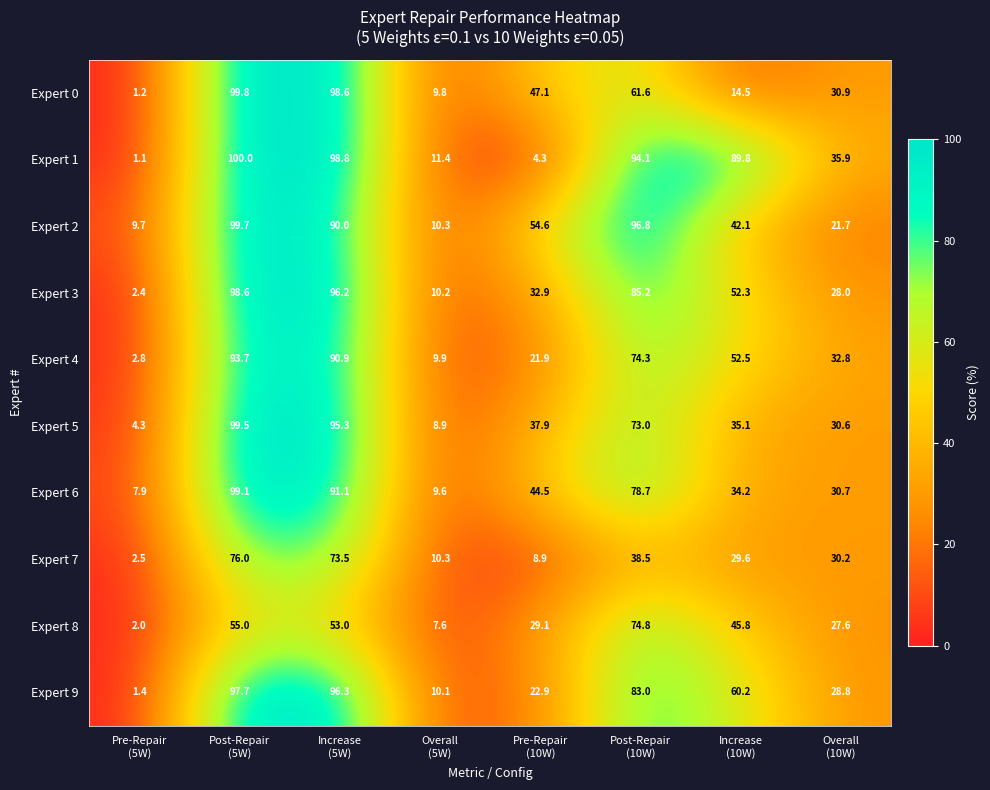

At Post-Repair
(5W), list the series in order from largest to smallest.

Expert 1, Expert 0, Expert 2, Expert 5, Expert 6, Expert 3, Expert 9, Expert 4, Expert 7, Expert 8